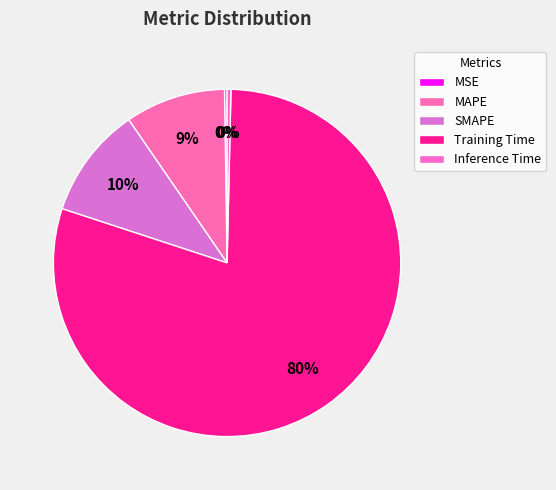

Combined, do MSE and MAPE account for over 50%?

No